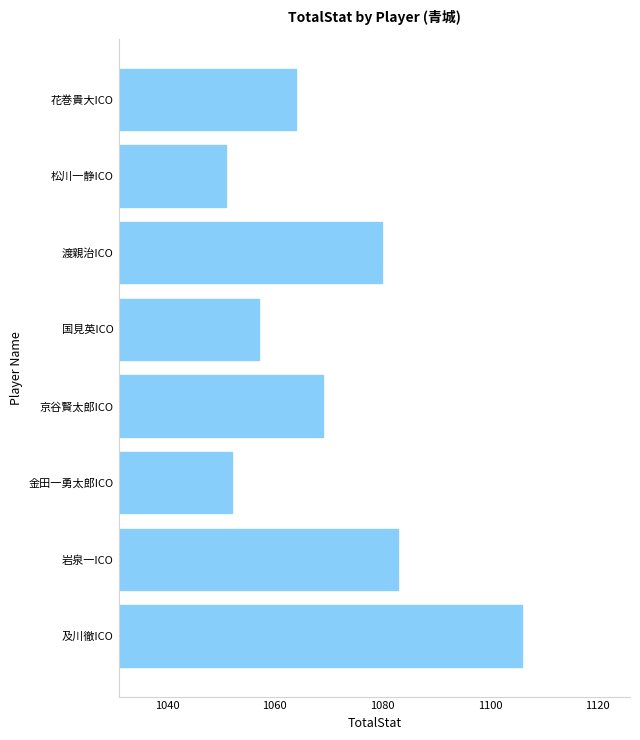

Reading top to bottom, list all the values displayed in this chart.

1064	1051	1080	1057	1069	1052	1083	1106